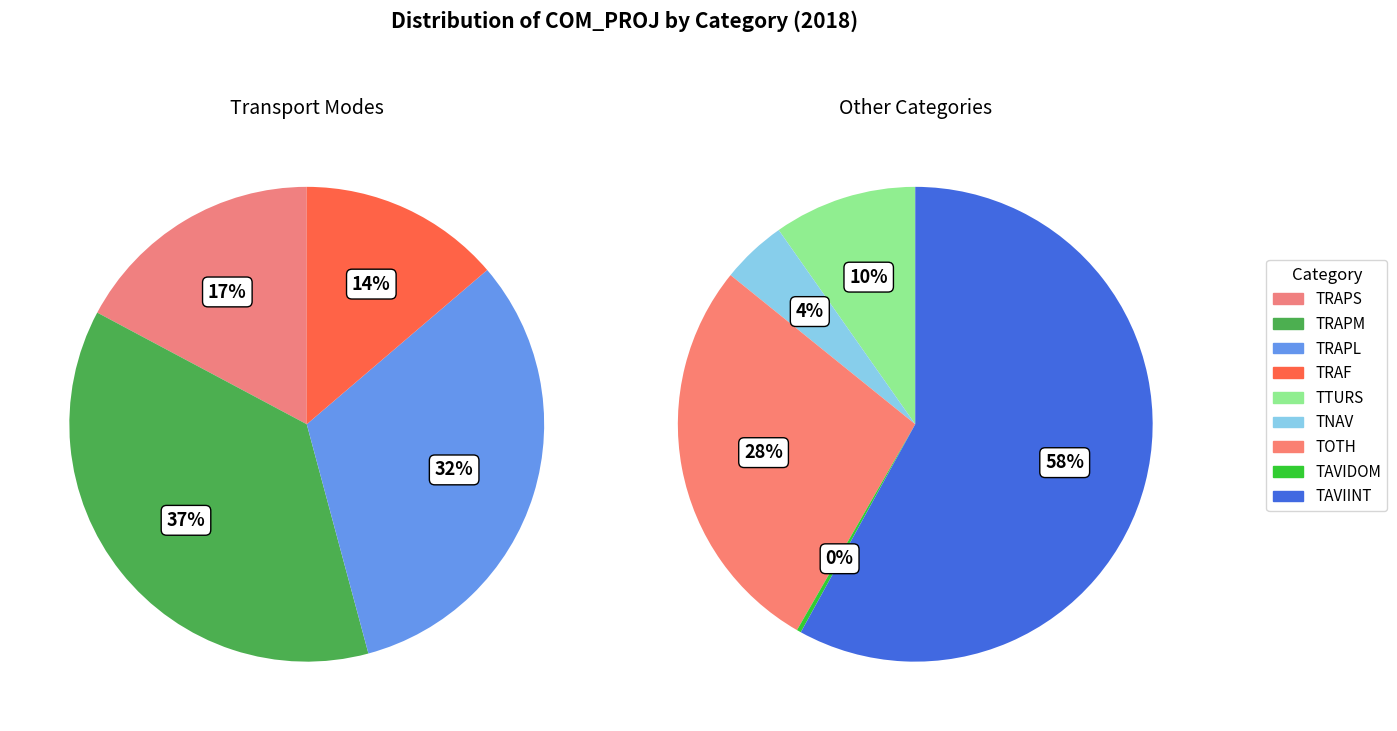

Which category has the smallest portion of the pie?

TAVIDOM